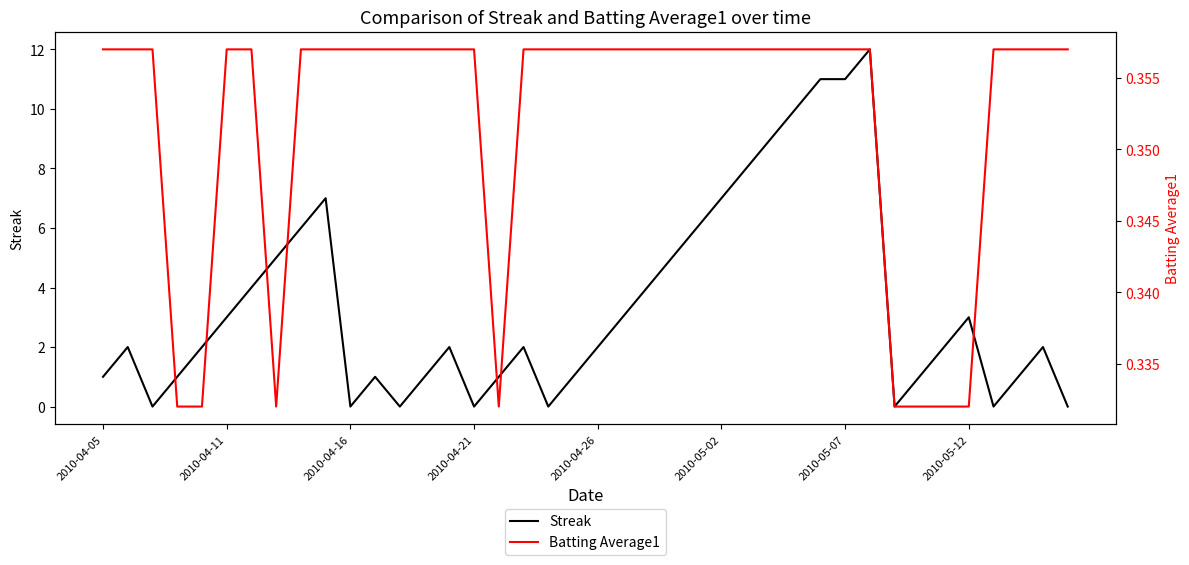

What is the highest value of the Streak series?

12